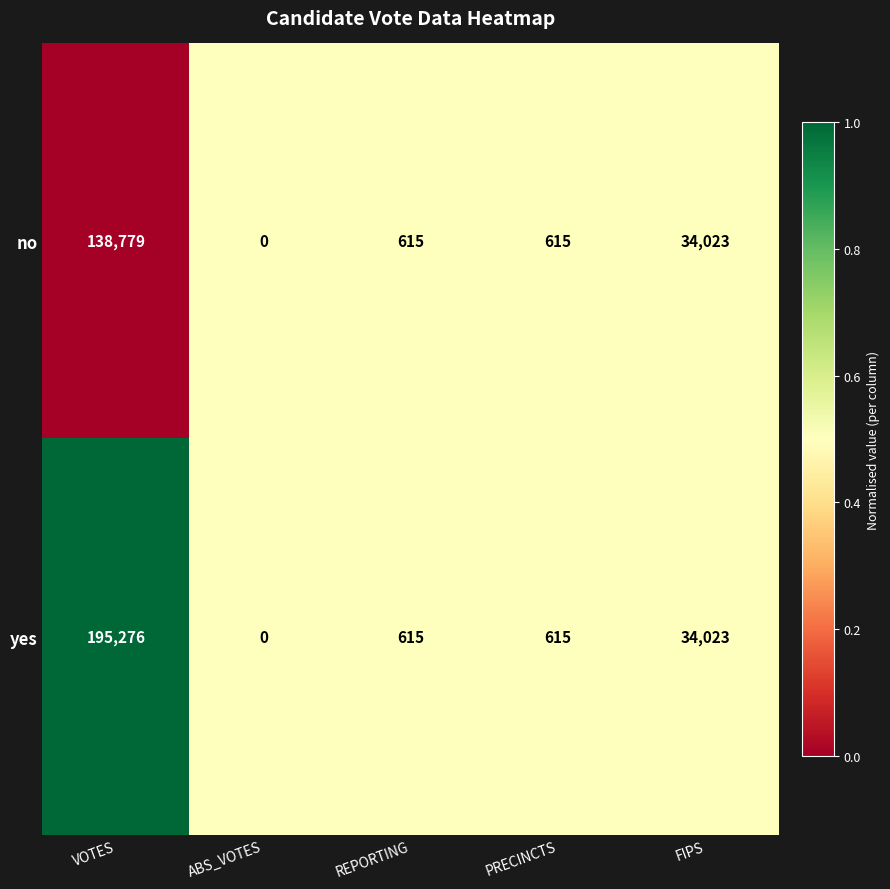

Rank the series by their maximum value, from lowest to highest.

no, yes